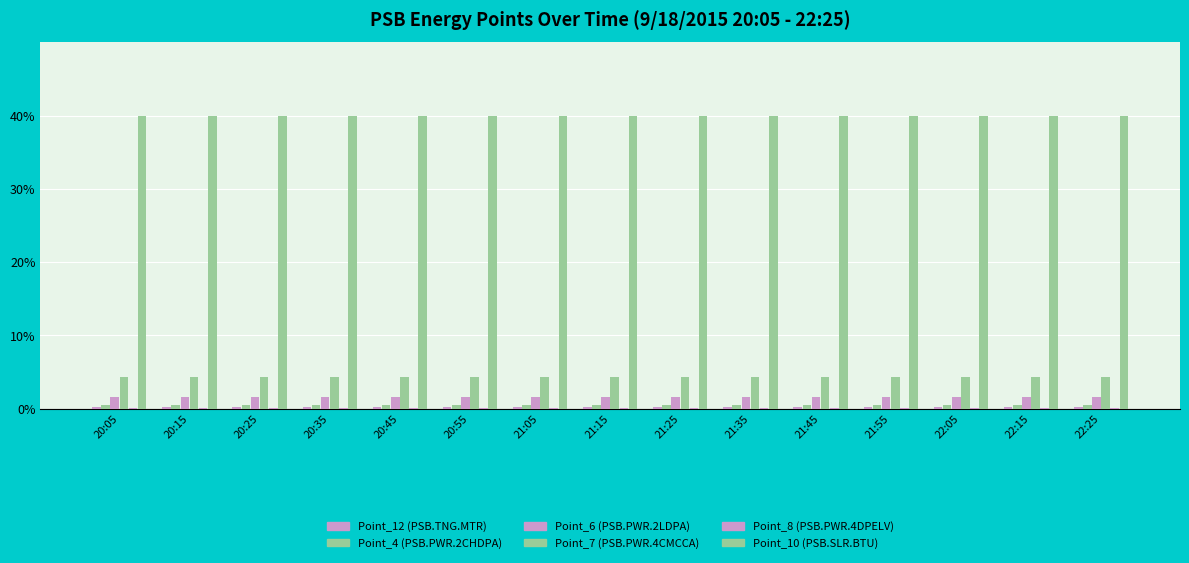

True or false: Point_4 (PSB.PWR.2CHDPA) has a value of 0.2 at 21:55.

False